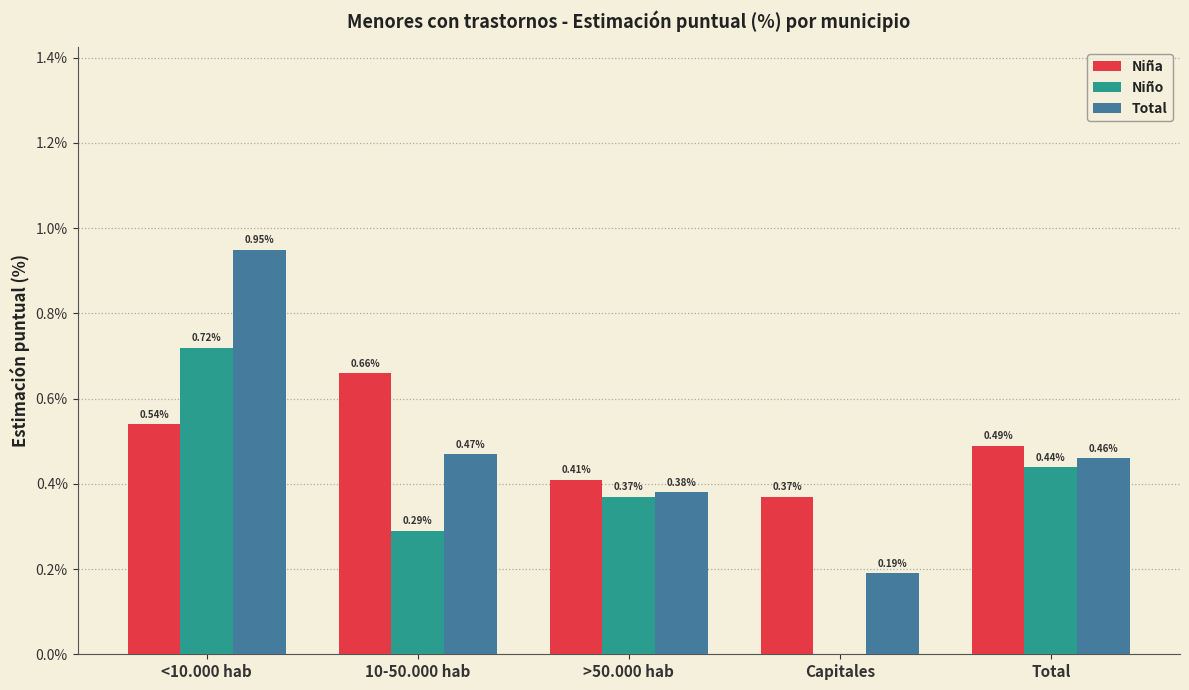

Where is Niño nearest to the value 0?

Capitales